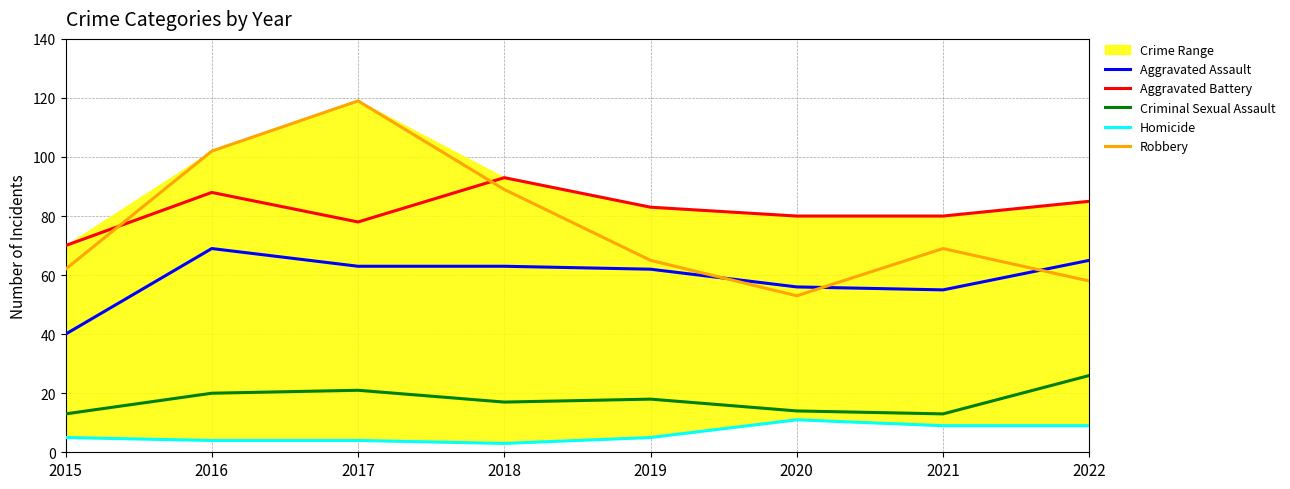

How many lines are shown in the chart?

5